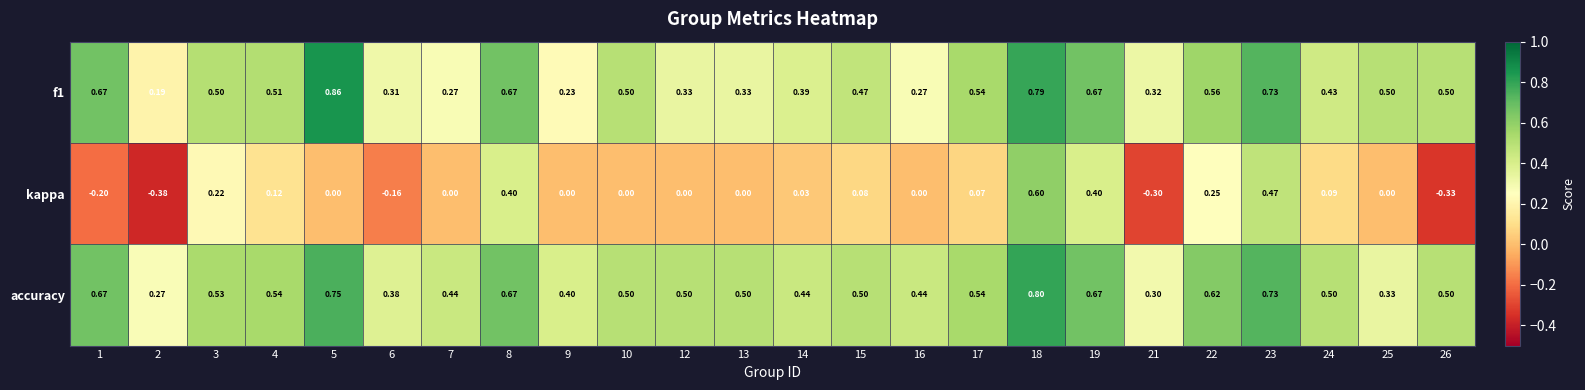

Which series has the widest spread of values?

kappa